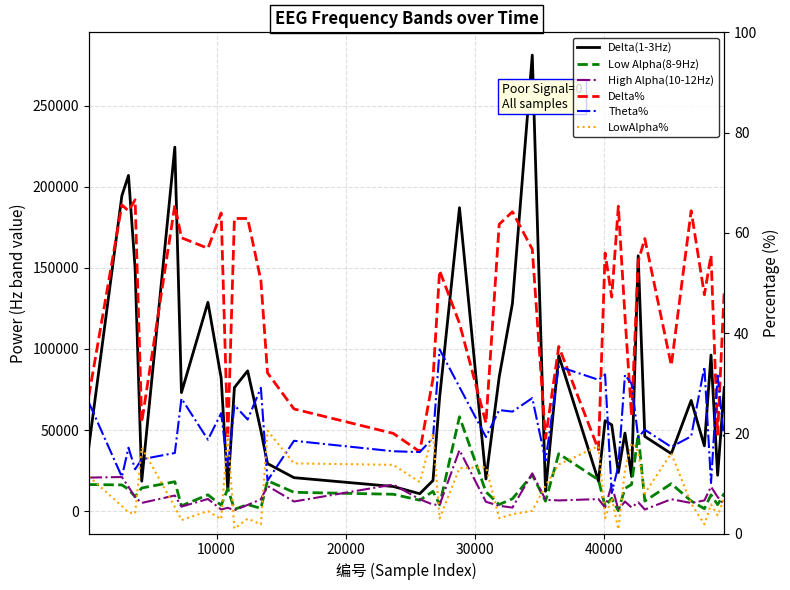

Which series ends up on top after the final intersection of Theta% and LowAlpha%?

Theta%